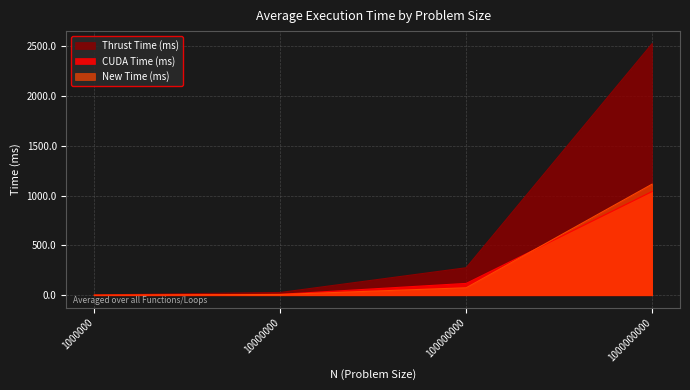

Reading right to left, transcribe all the data shown in this chart.

CUDA Time (ms): 1000000000=1041.7	100000000=119.0	10000000=9.6	1000000=1.0
Thrust Time (ms): 1000000000=2526.1	100000000=276.4	10000000=28.2	1000000=3.4
New Time (ms): 1000000000=1115.8	100000000=75.3	10000000=8.1	1000000=1.0